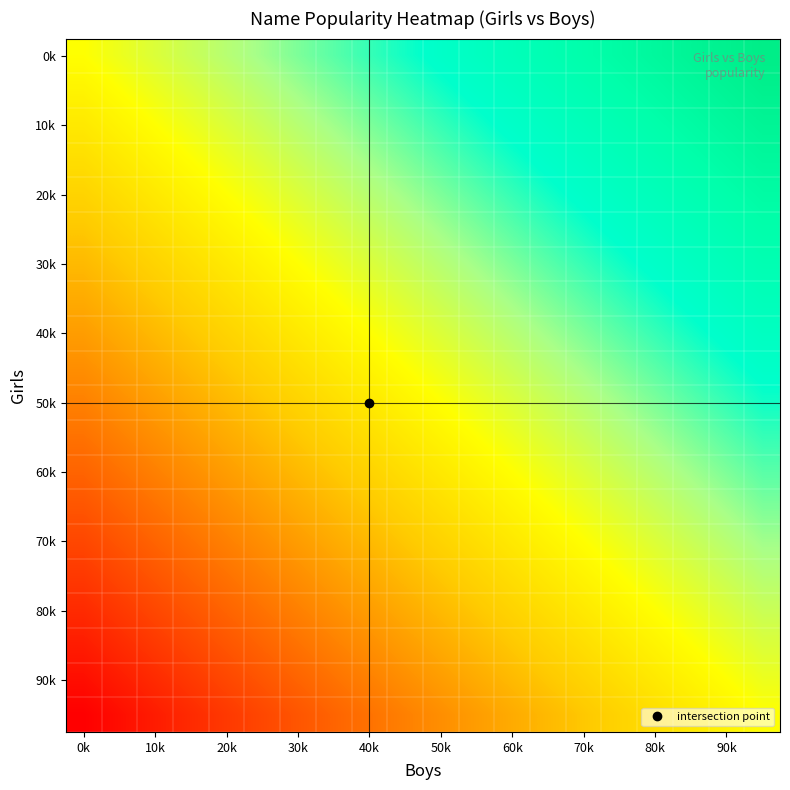

How many series are shown in this chart?

20